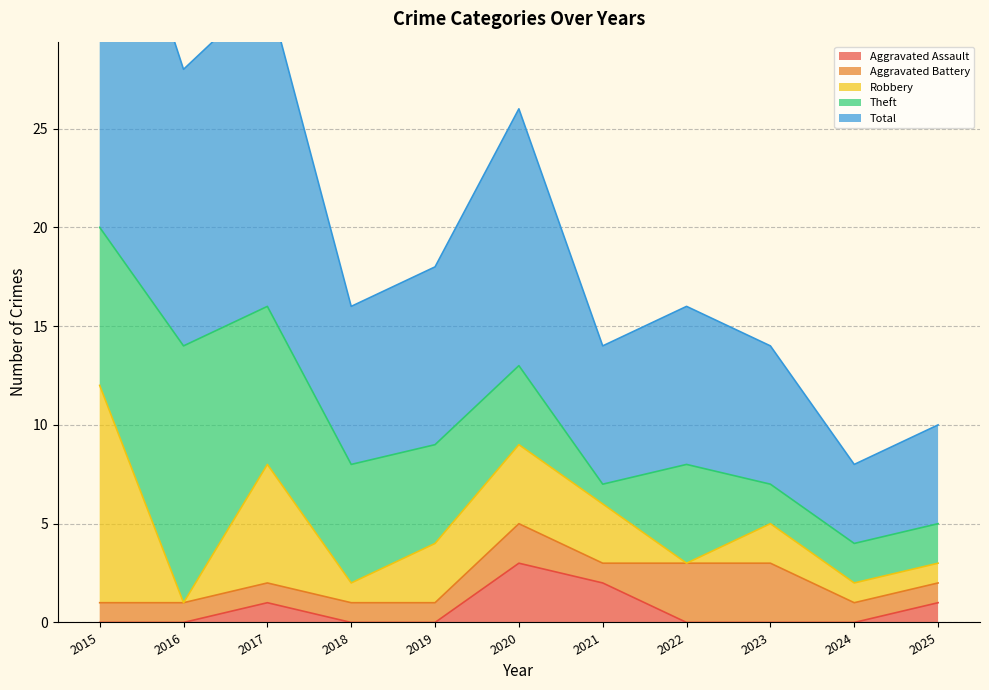

What is the total value across all series at 2025?

10